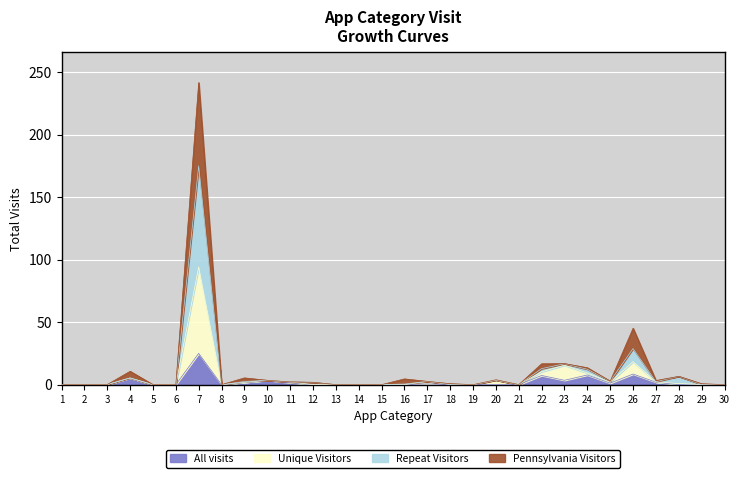

What is the highest value of the All visits series?

25.0